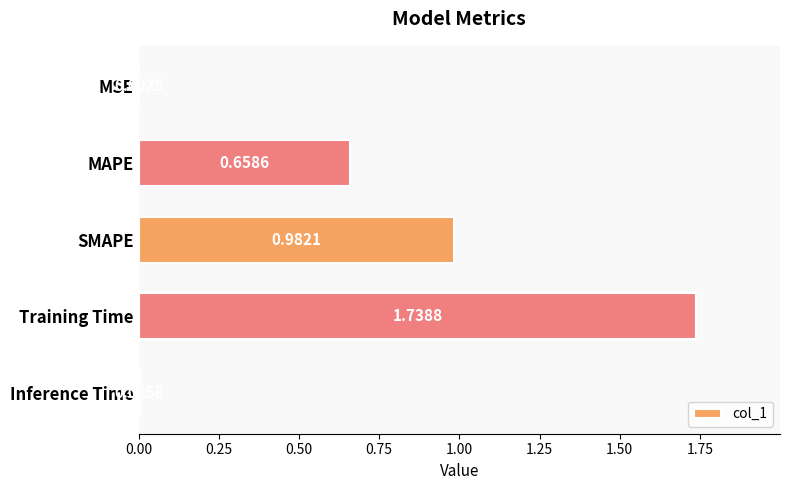

At which label is the value closest to 0?

MSE